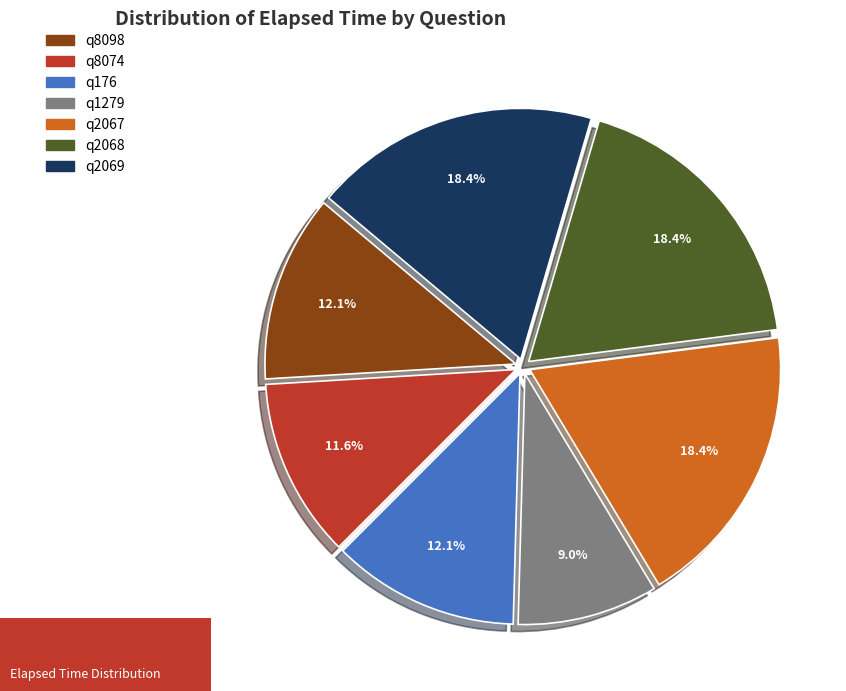

To the nearest percent, what portion does q8074 represent?

12%